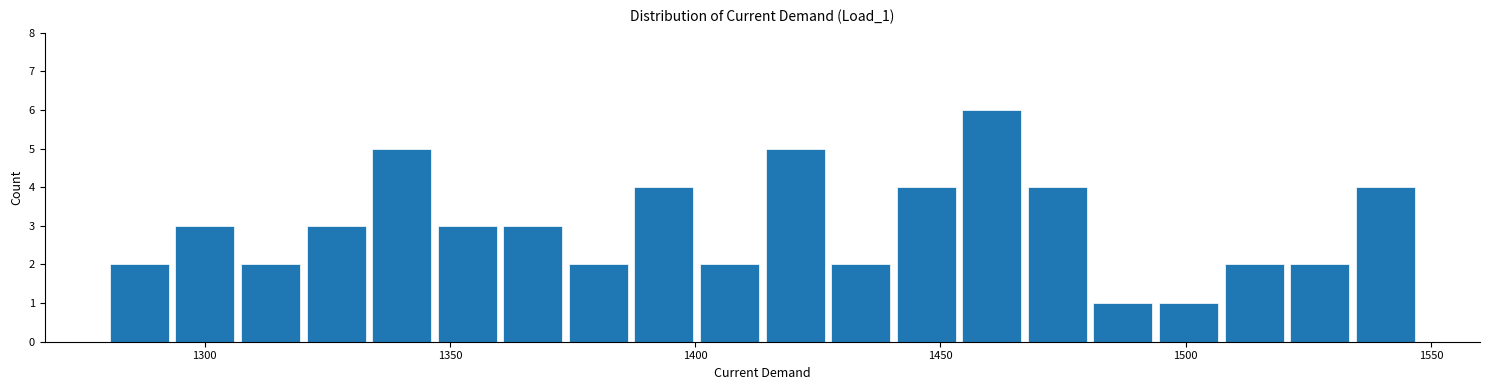

Around what value on the x-axis is the tallest bar? Give the approximate position of its centre, as read against the axis.

1460